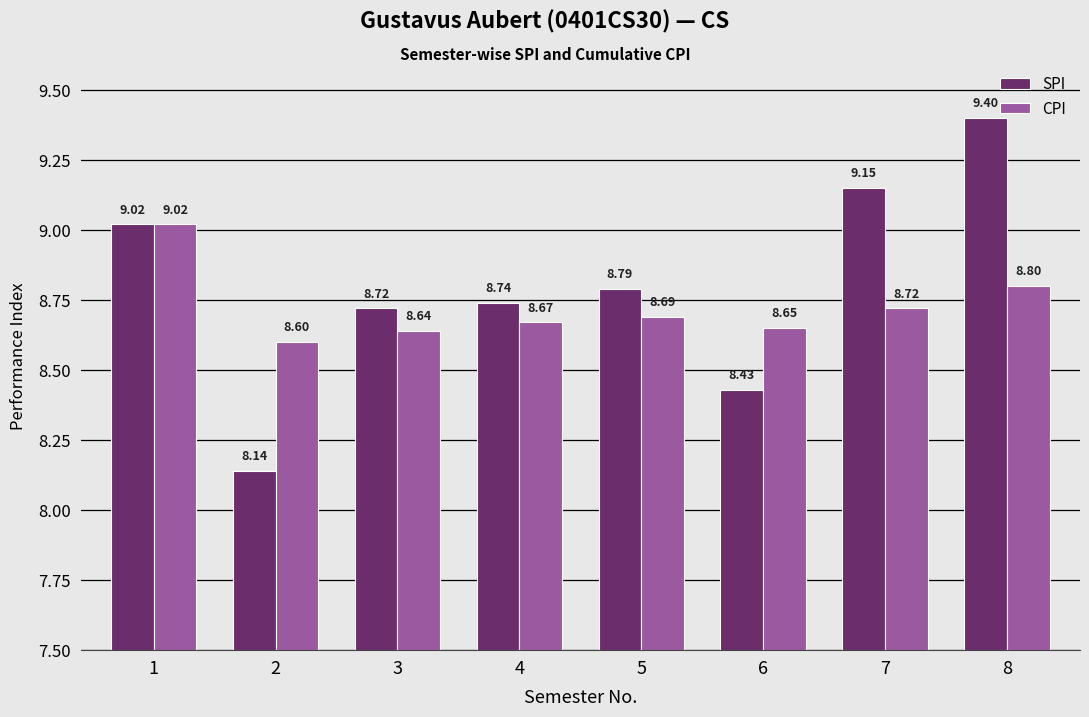

Rank the series at 3 from lowest to highest value.

CPI, SPI